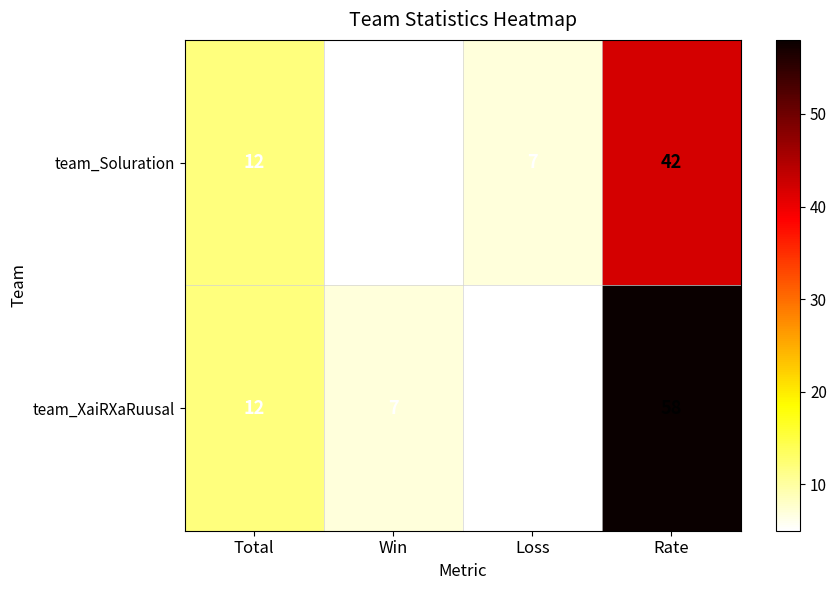

What value does the team_XaiRXaRuusal series have at Total?

12